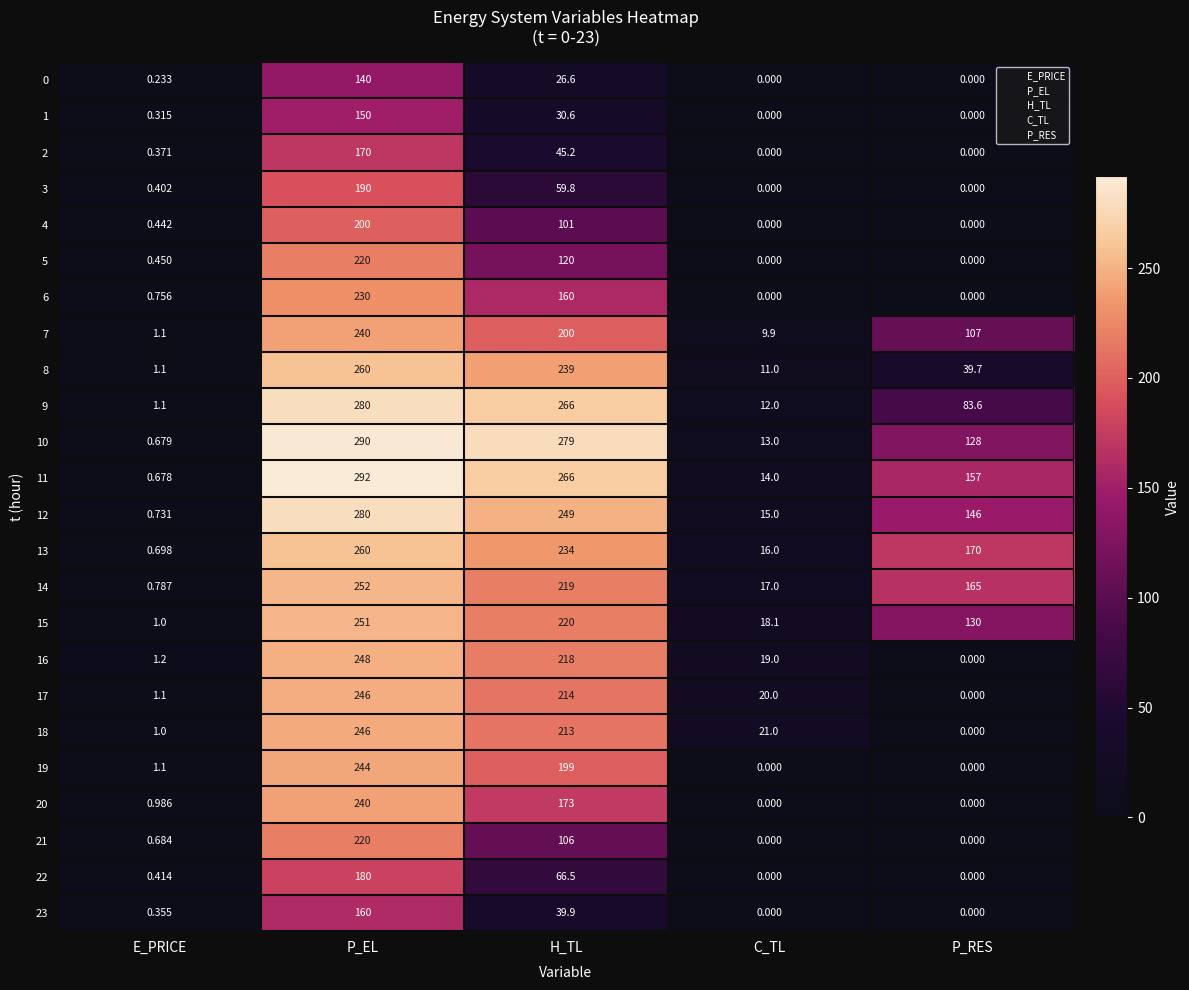

At which label does 17 first exceed 20?

P_EL